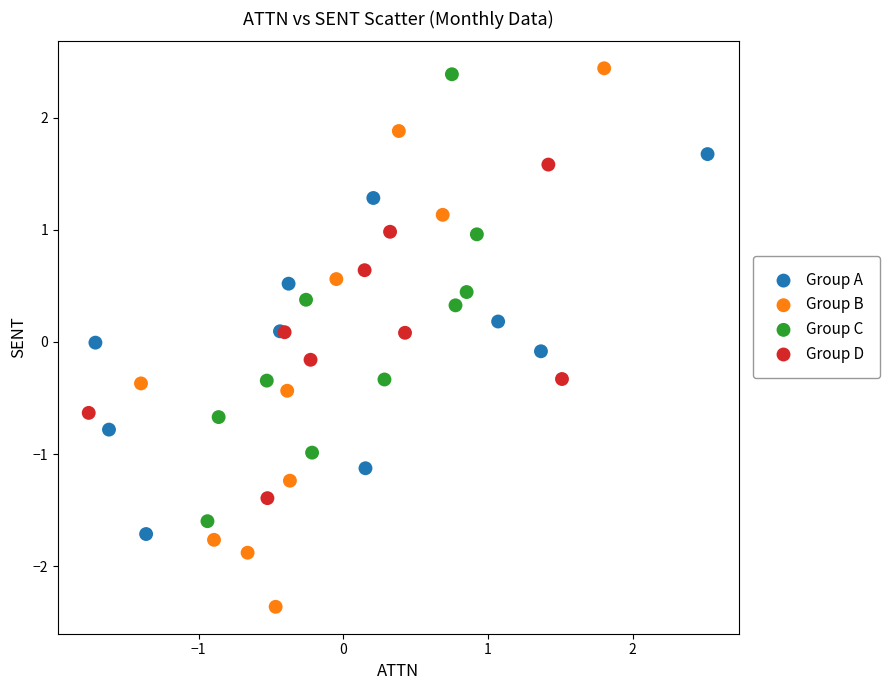

Which series contains the lowest Y value?

Group B